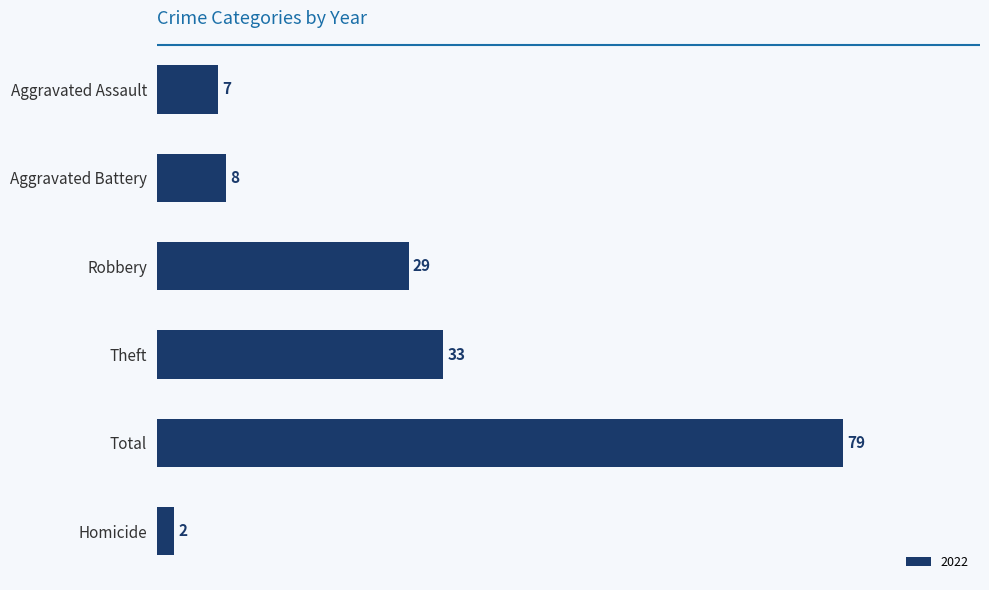

Are the bars grouped side by side (vs. stacked)?

No